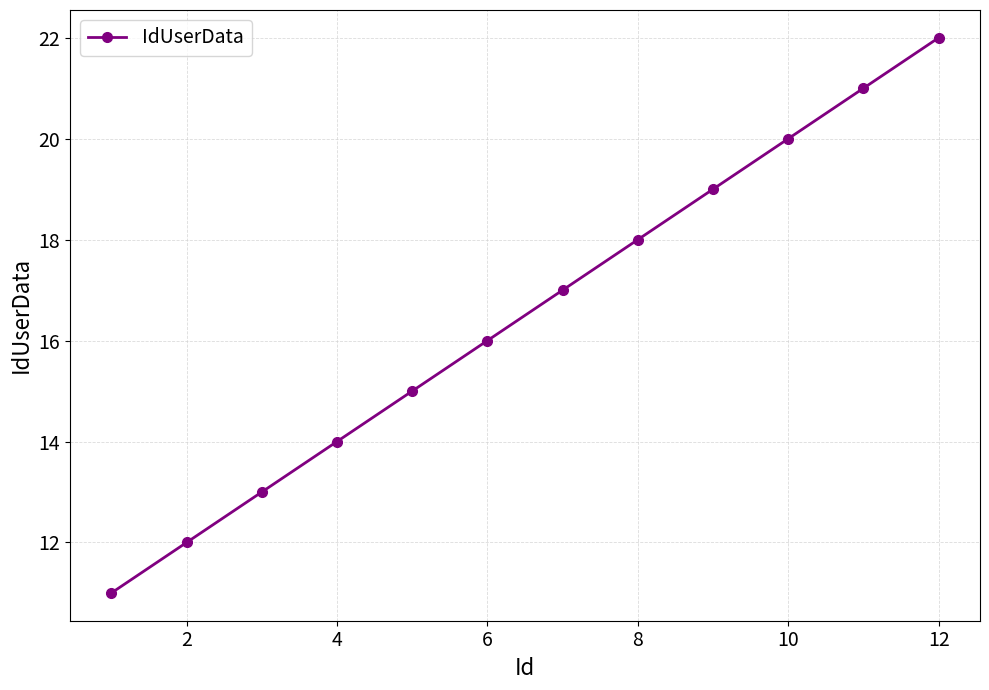

What is the sum of all values?

198